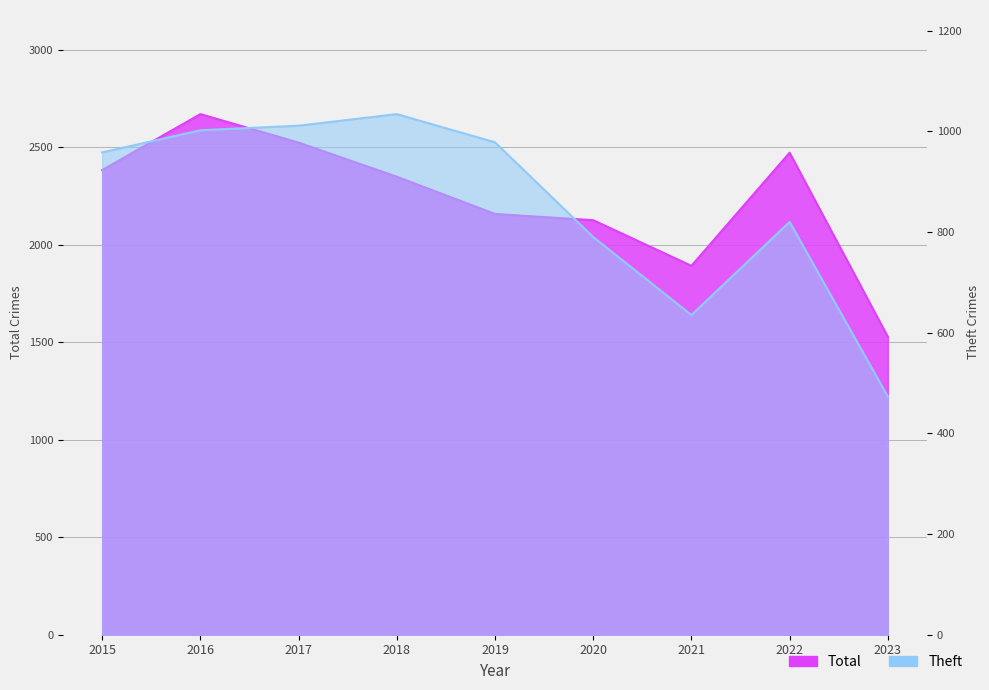

At which category does Theft reach its first local valley?

2021